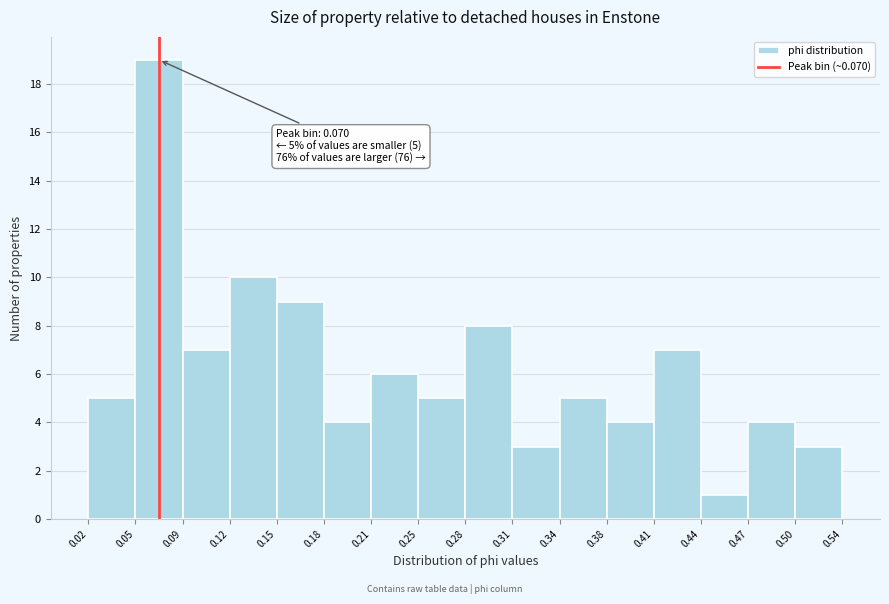

Which range on the x-axis has the tallest bar?

0.05 to 0.09